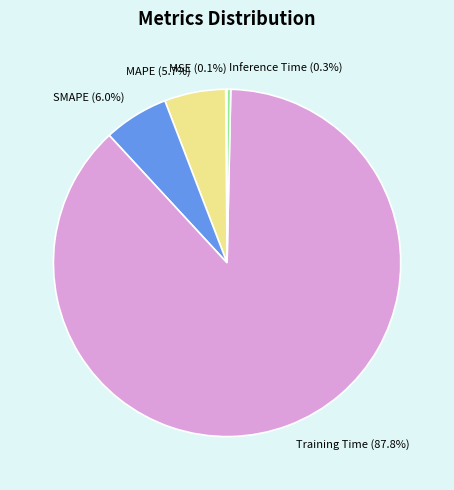

The Training Time slice represents 88% of the pie. True or false?

True